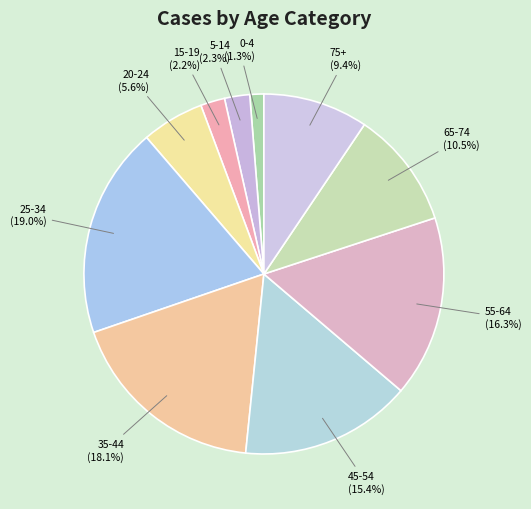

What percentage is NOT represented by 45-54?

84.6%